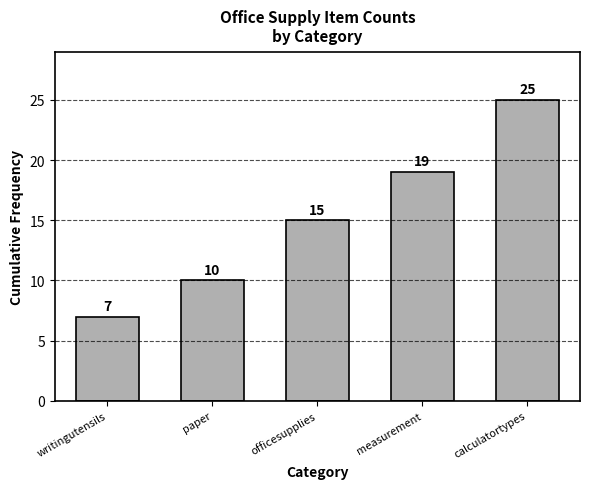

Reading left to right, list all the values displayed in this chart.

writingutensils=7	paper=10	officesupplies=15	measurement=19	calculatortypes=25